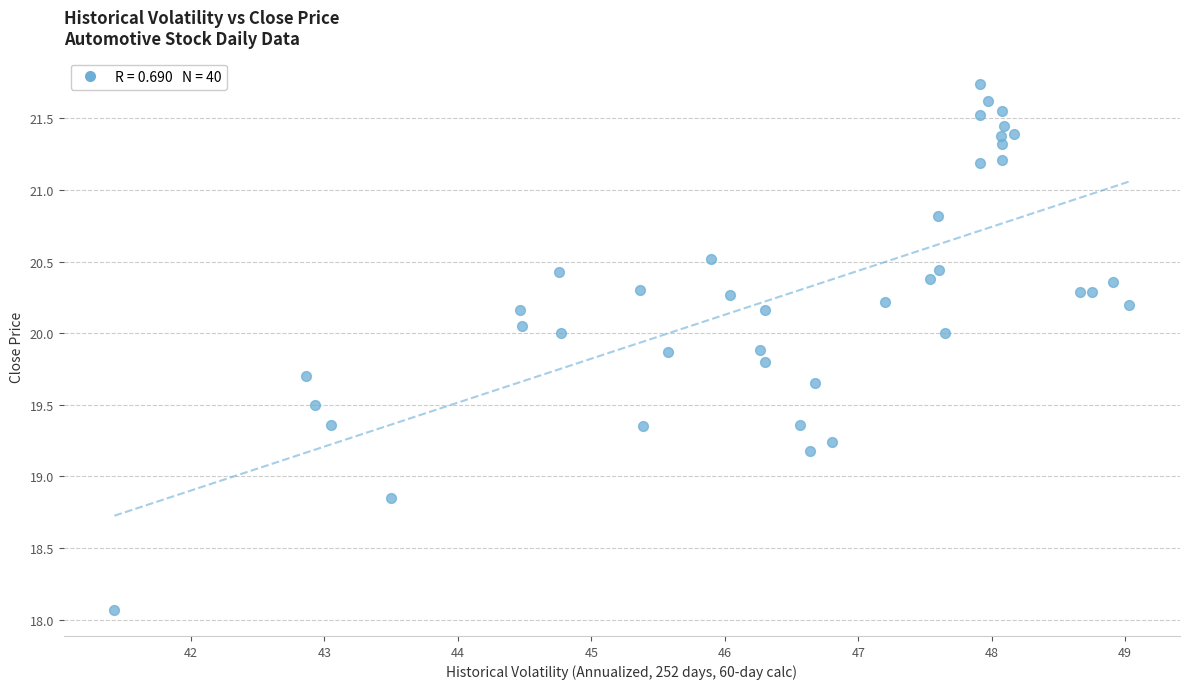

What is the range of Y values (max minus min)?

3.7